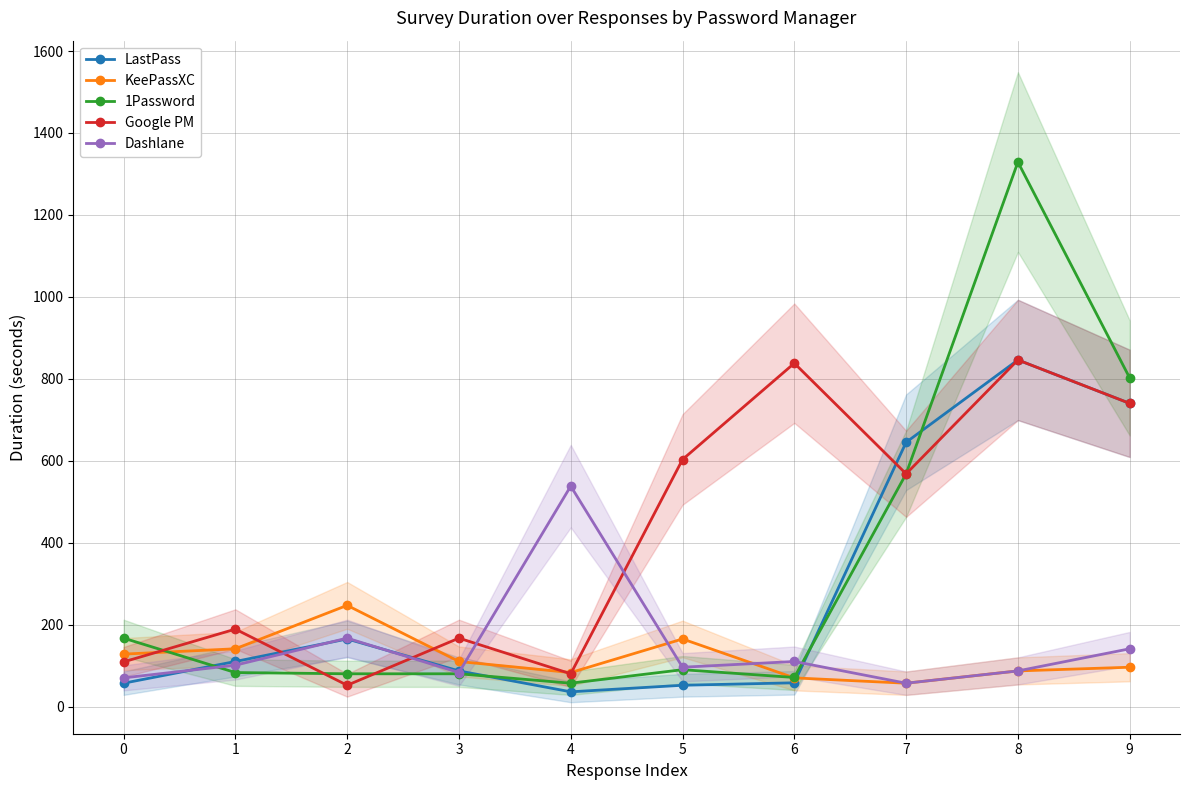

How many lines are shown in the chart?

5